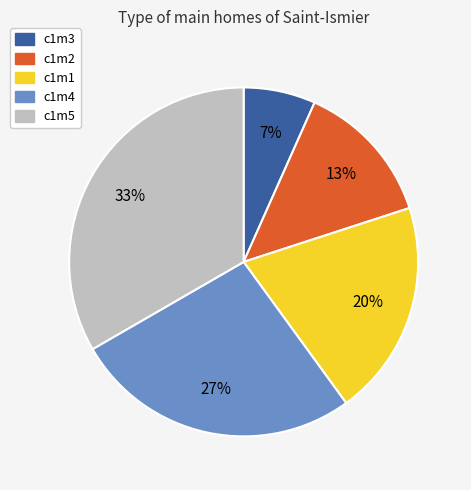

To the nearest percent, what is the combined percentage of c1m1 and c1m4?

47%